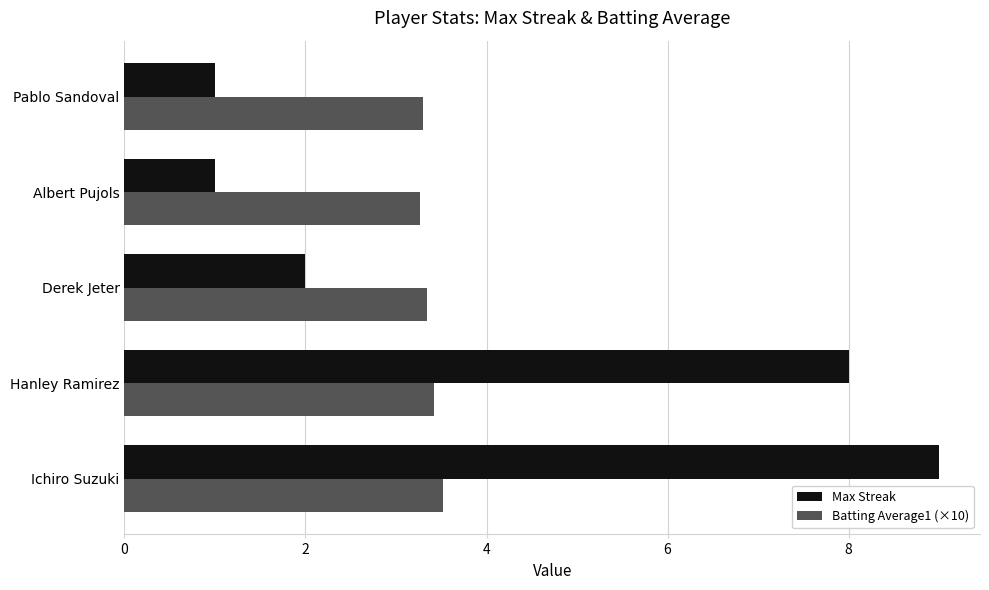

Rank the series at Ichiro Suzuki from lowest to highest value.

Batting Average1 (×10), Max Streak